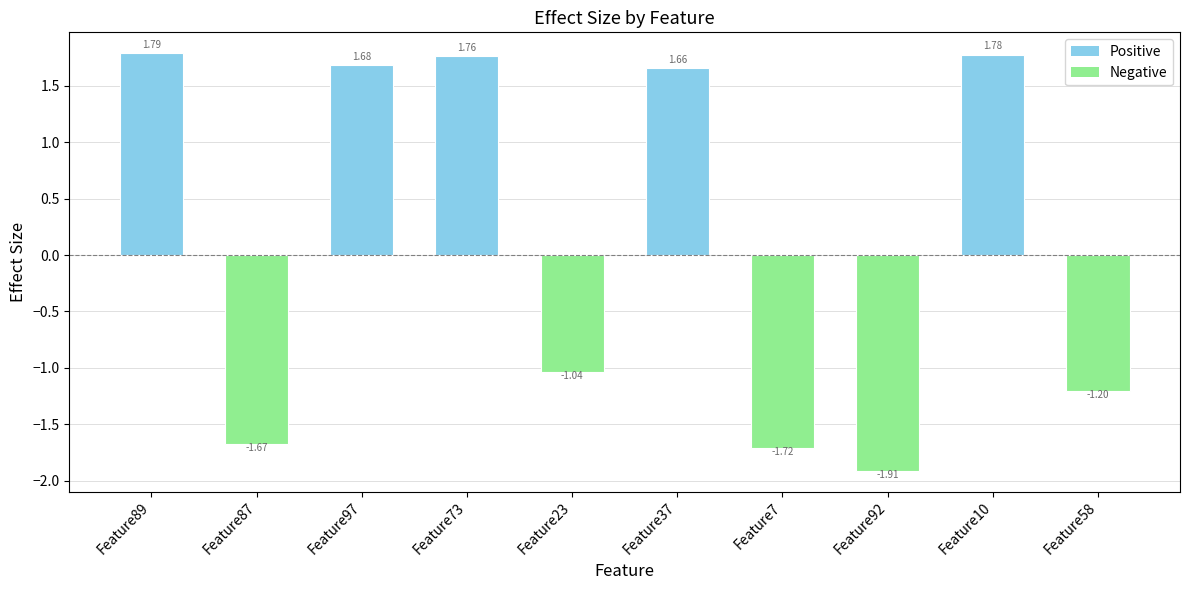

Which has a higher value, Feature7 or Feature58?

Feature58